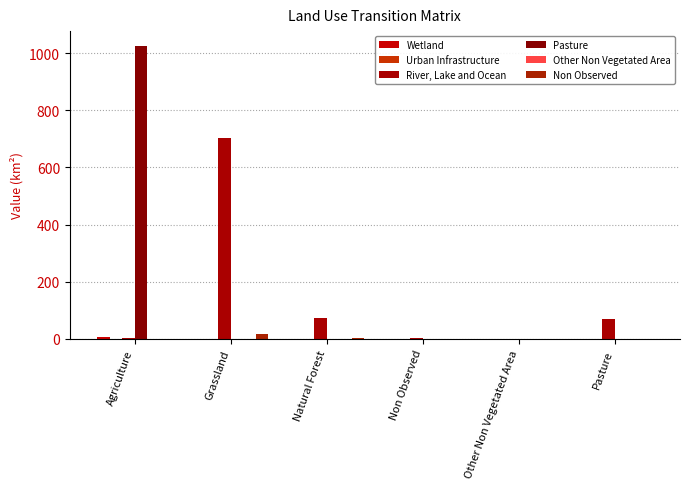

Reading right to left, transcribe all the data shown in this chart.

Wetland: 0.0	0.0	0.0	0.0	0.0	7.8
Urban Infrastructure: 0.0	0.0	0.0	0.0	0.0	0.0
River, Lake and Ocean: 70.6	0.0	1.0	74.0	703.0	1.8
Pasture: 0.0	0.2	0.0	0.0	0.0	1026.4
Other Non Vegetated Area: 0.0	0.0	0.0	0.0	0.0	0.0
Non Observed: 0.0	0.0	0.0	1.8	15.4	0.2